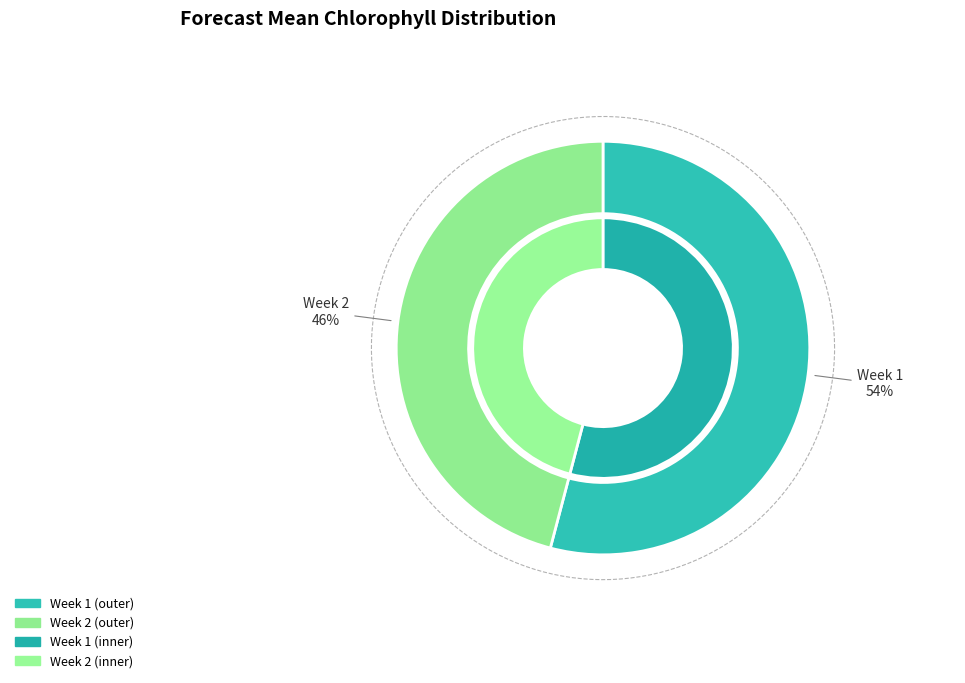

Is it true that Week 1 is 42% of the pie?

False